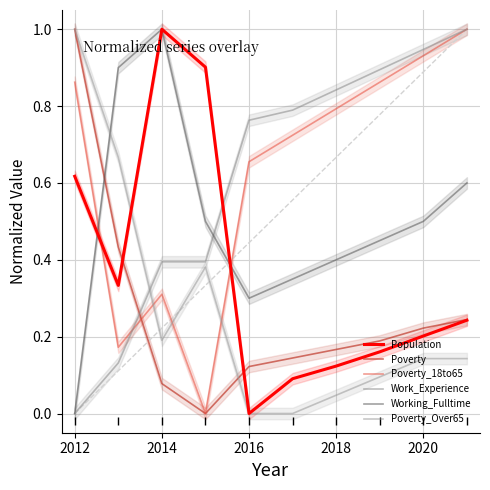

How many distinct data groups are displayed?

6